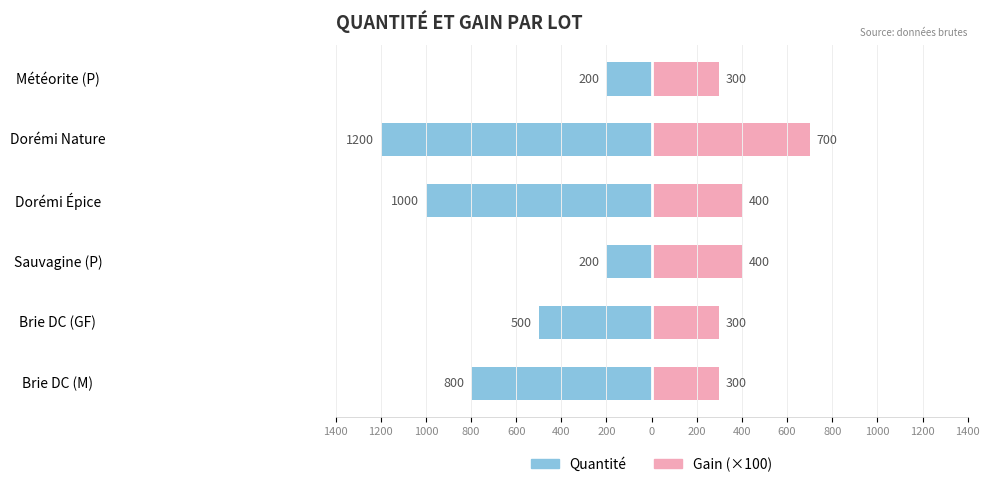

How many Gain (×100) values are between 300 and 400?

5